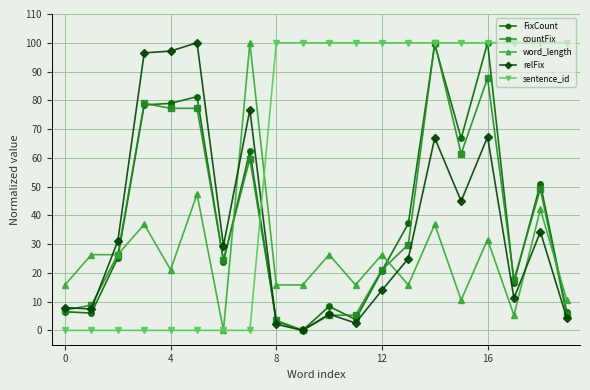

True or false: relFix and sentence_id cross at least once.

True